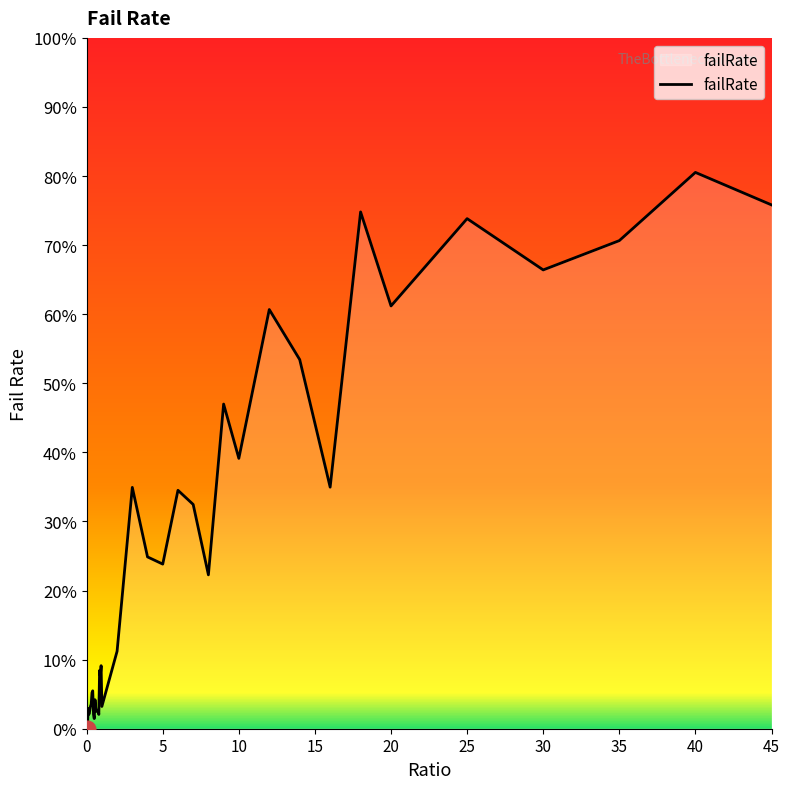

What is the value of the 28th point from the left?

0.2